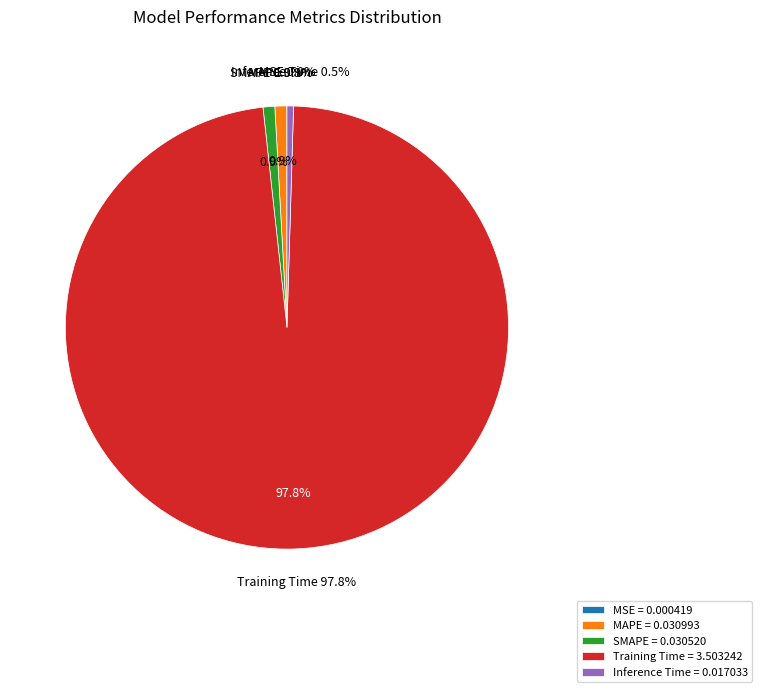

Is SMAPE the majority of the pie?

No